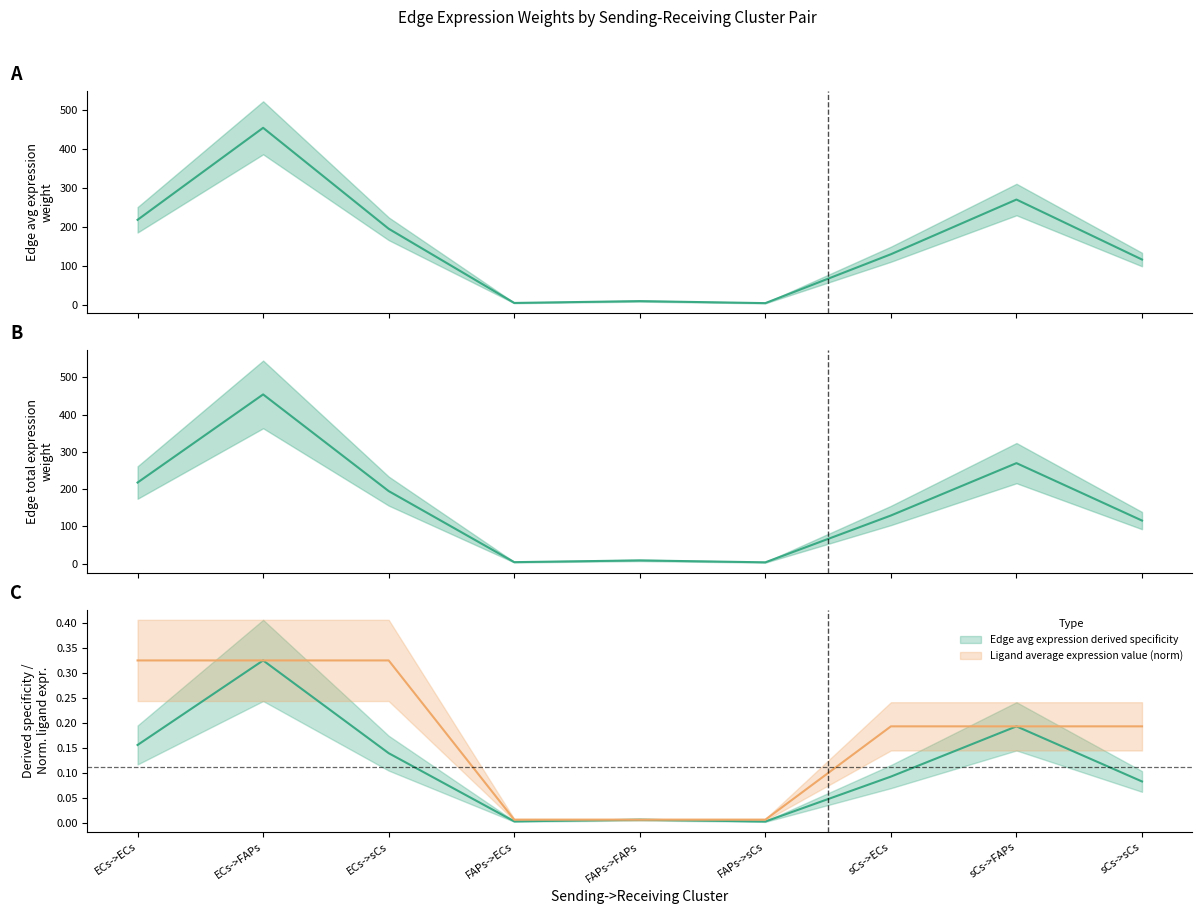

What is the maximum value shown in the chart?

454.4